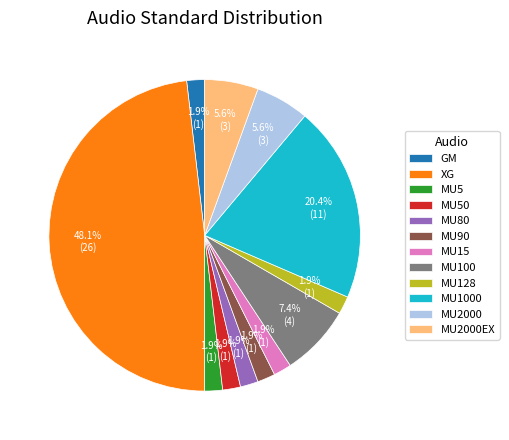

What is the largest slice in the pie chart?

XG